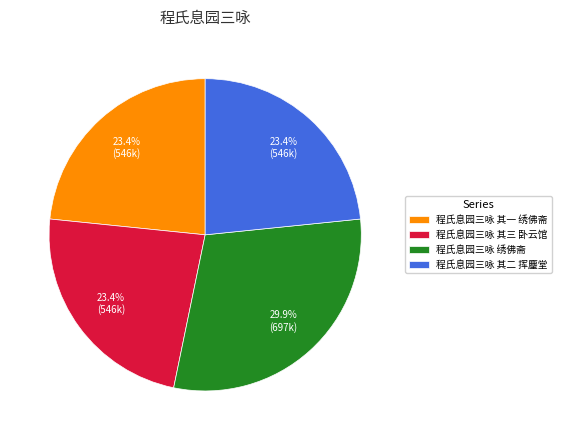

What is the largest slice in the pie chart?

程氏息园三咏 绣佛斋